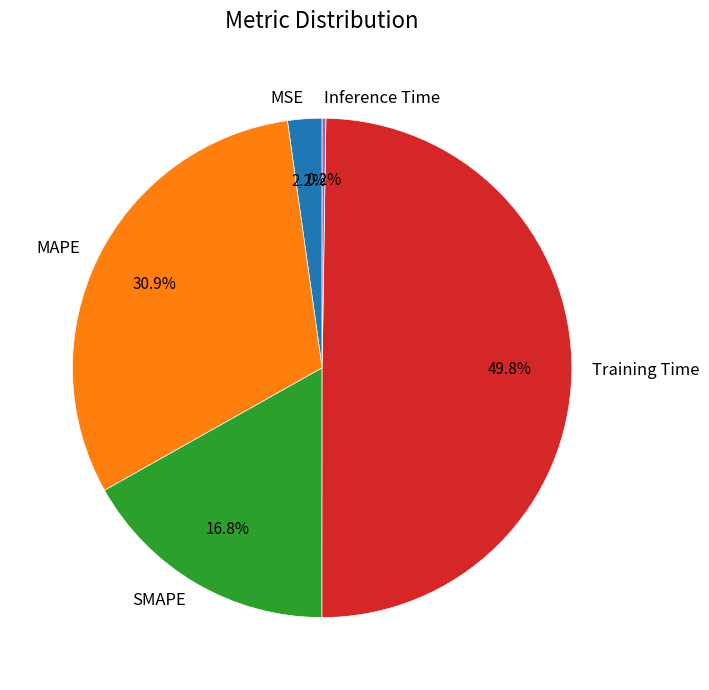

Which has a higher value, SMAPE or MSE?

SMAPE